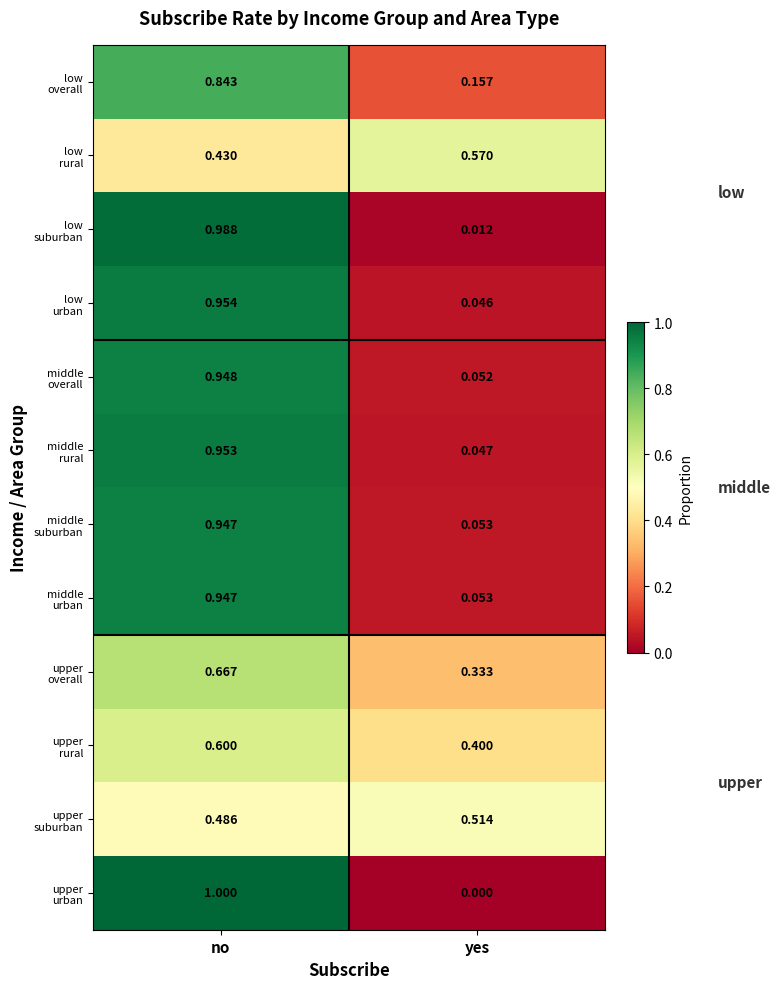

What is the total value across all series at no?

9.8